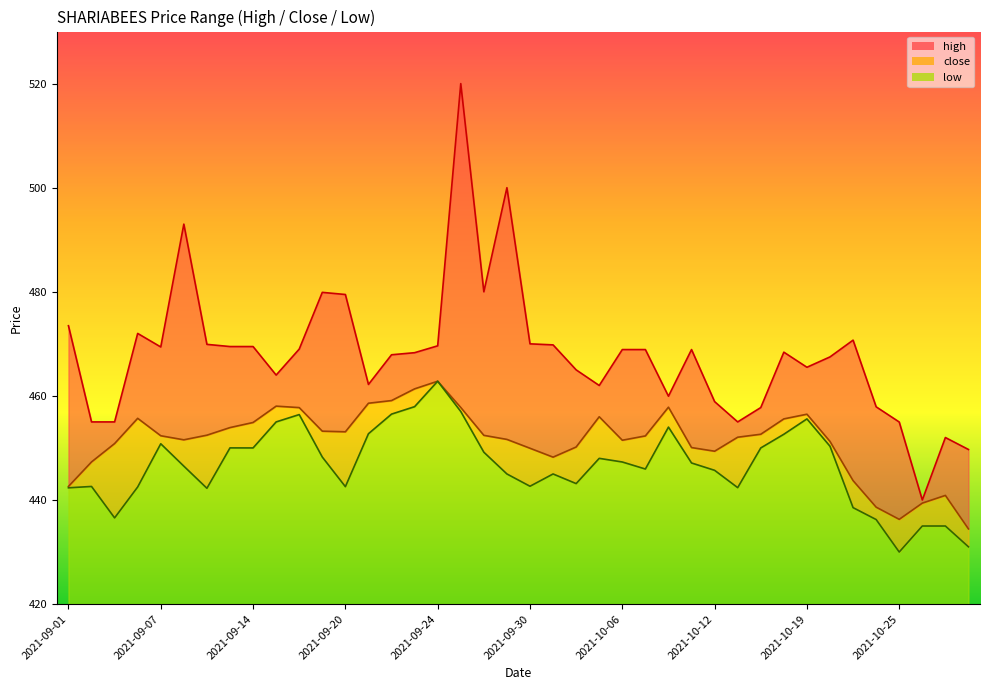

Between 2021-09-06 and 2021-10-01, which series saw the biggest shift?

close